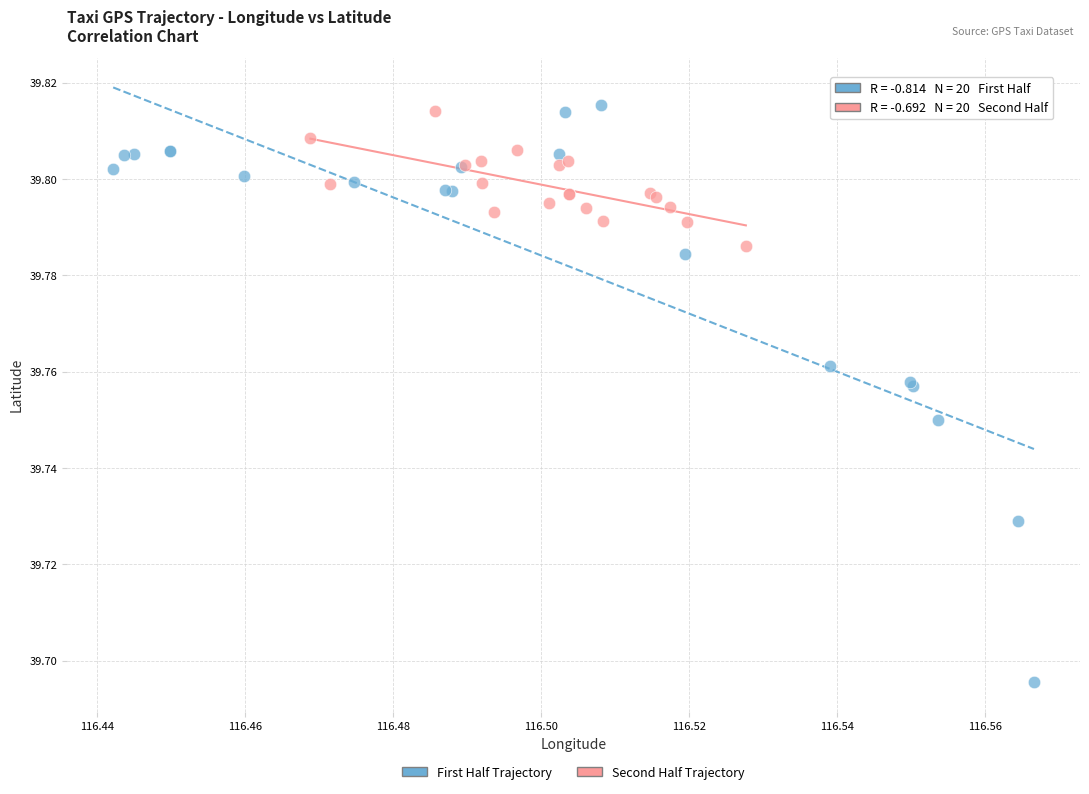

Which series has the largest Y range (max minus min)?

First Half Trajectory